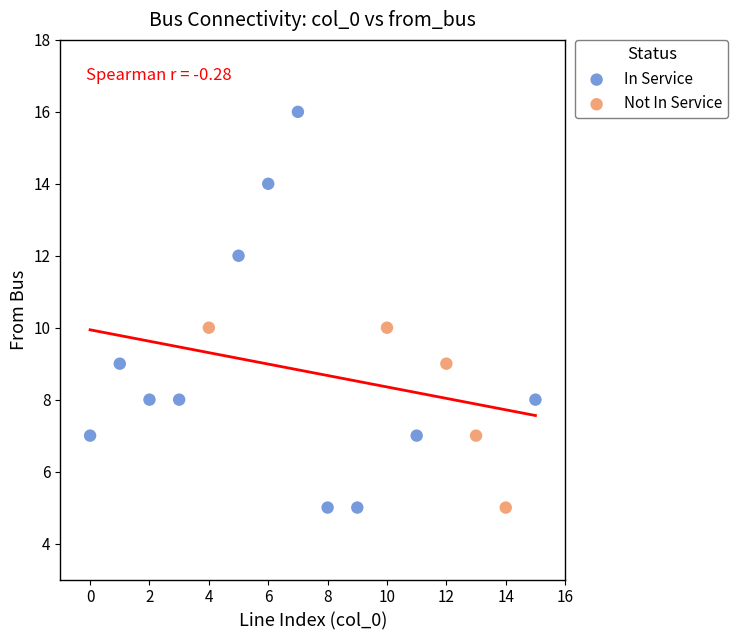

Which series contains the highest Y value?

In Service